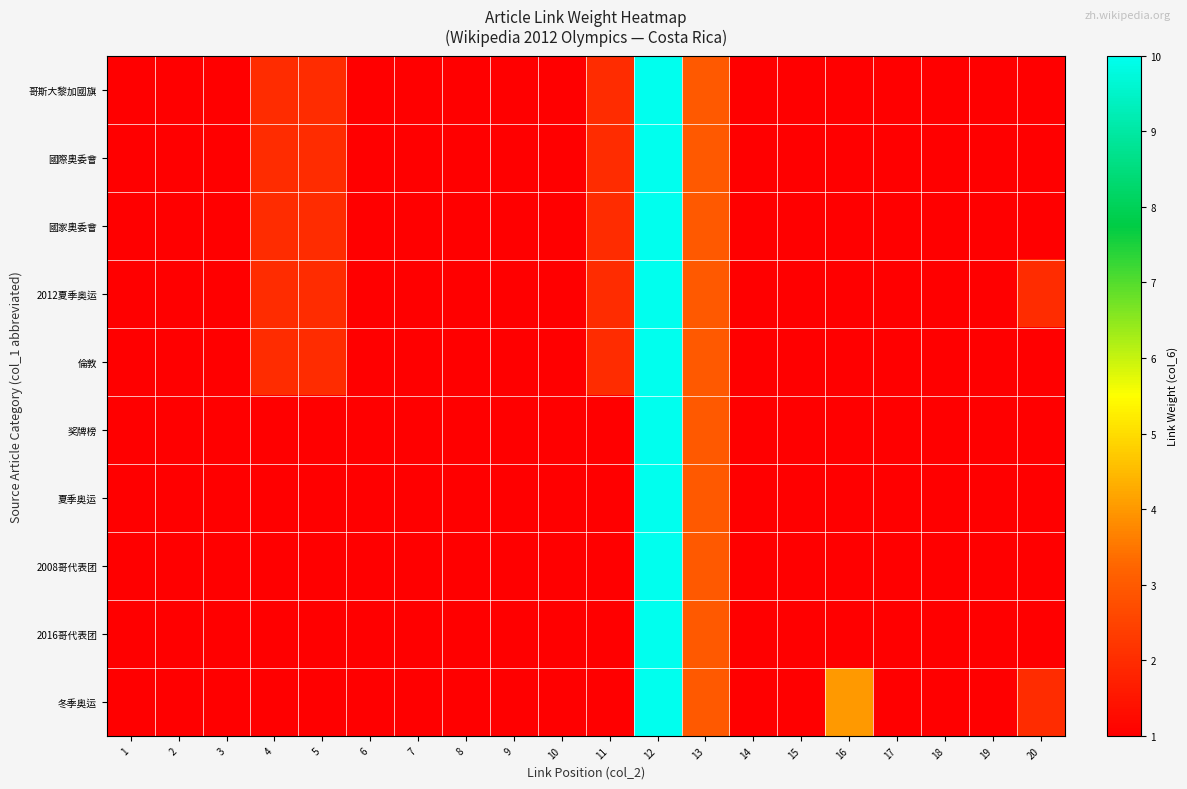

What is the maximum value shown in the chart?

10